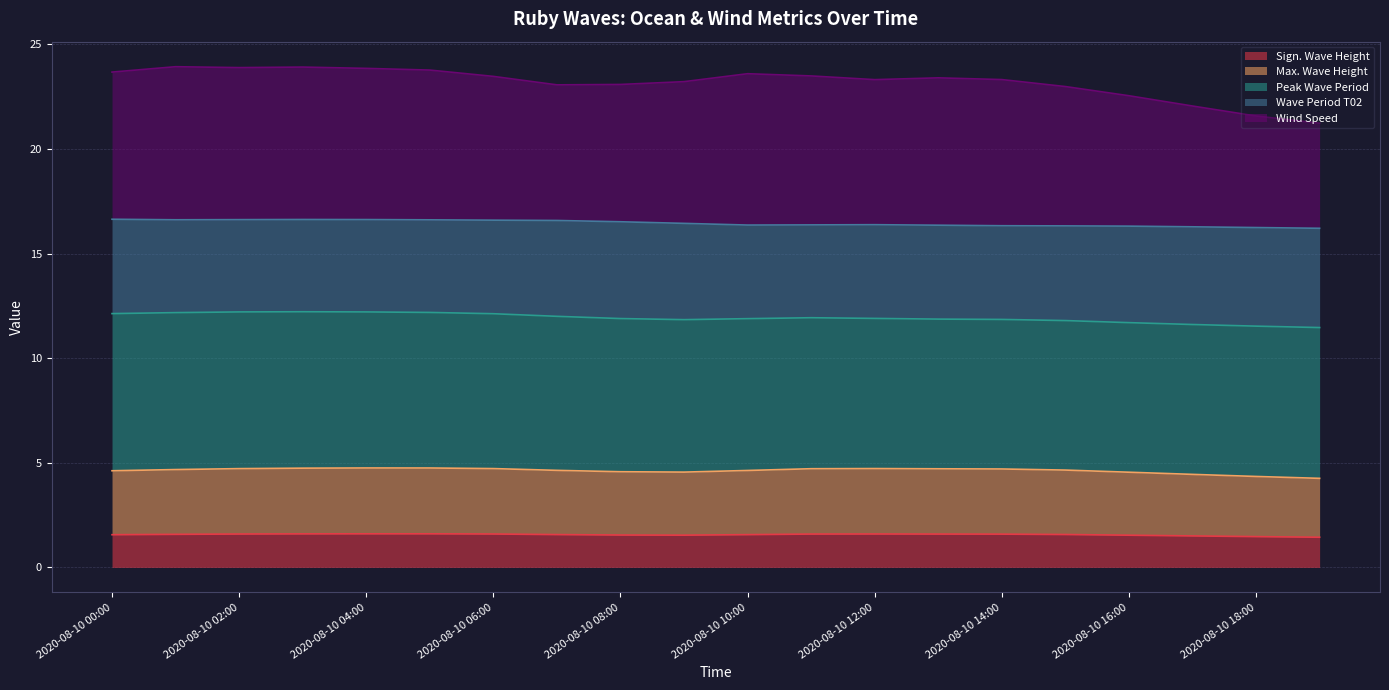

In Wind Speed, how many points are lower than both neighbors (excluding endpoints)?

3